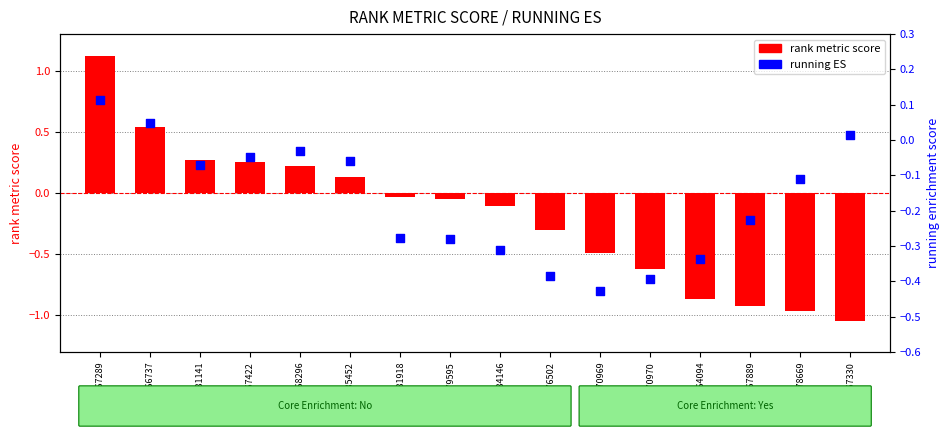

Which series contains the lowest Y value?

rank metric score